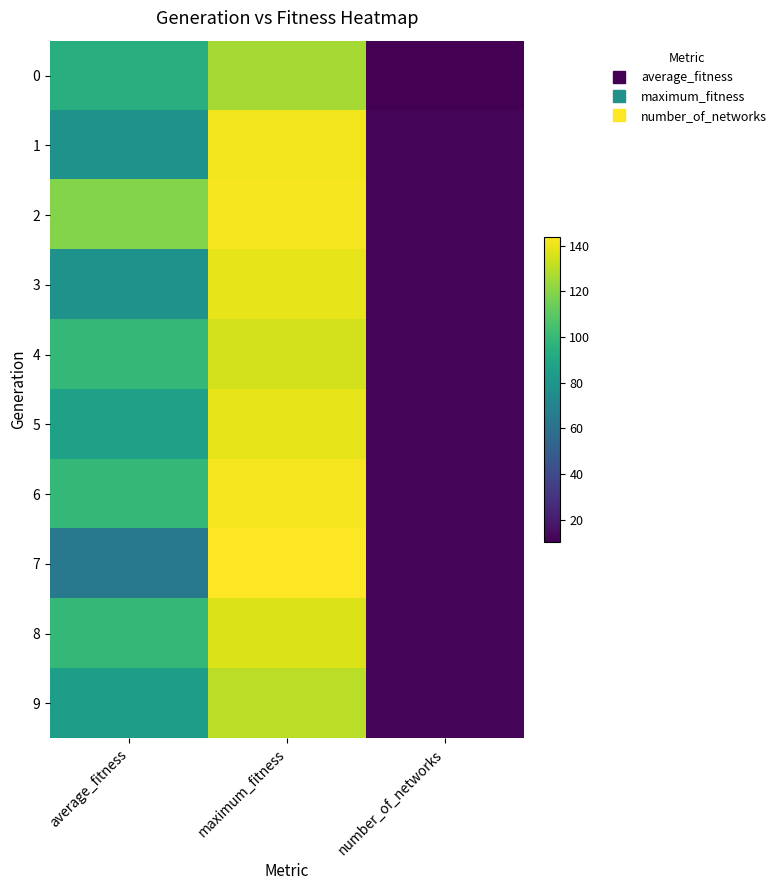

Reading right to left, list all the values displayed in this chart.

0: number_of_networks=10.0	maximum_fitness=126.0	average_fitness=94.1
1: number_of_networks=12.0	maximum_fitness=141.0	average_fitness=78.5
2: number_of_networks=12.0	maximum_fitness=142.0	average_fitness=119.3
3: number_of_networks=12.0	maximum_fitness=139.0	average_fitness=78.2
4: number_of_networks=12.0	maximum_fitness=135.0	average_fitness=99.5
5: number_of_networks=12.0	maximum_fitness=139.0	average_fitness=86.6
6: number_of_networks=12.0	maximum_fitness=142.0	average_fitness=99.2
7: number_of_networks=12.0	maximum_fitness=144.0	average_fitness=64.3
8: number_of_networks=12.0	maximum_fitness=137.0	average_fitness=99.4
9: number_of_networks=12.0	maximum_fitness=130.0	average_fitness=84.8